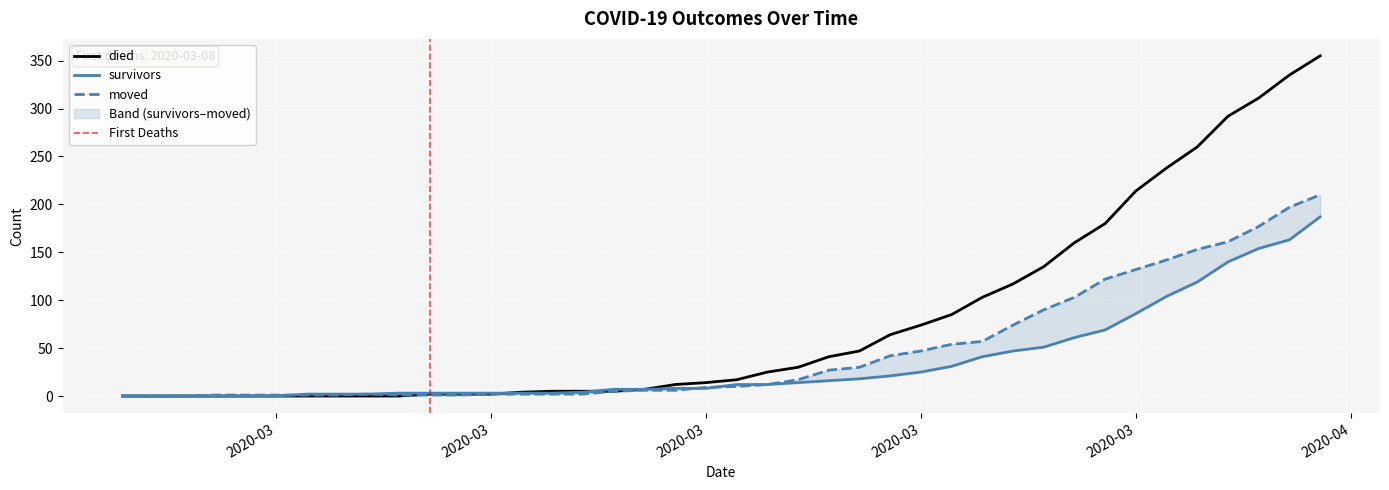

True or false: survivors has more than 2 interior local peaks.

False